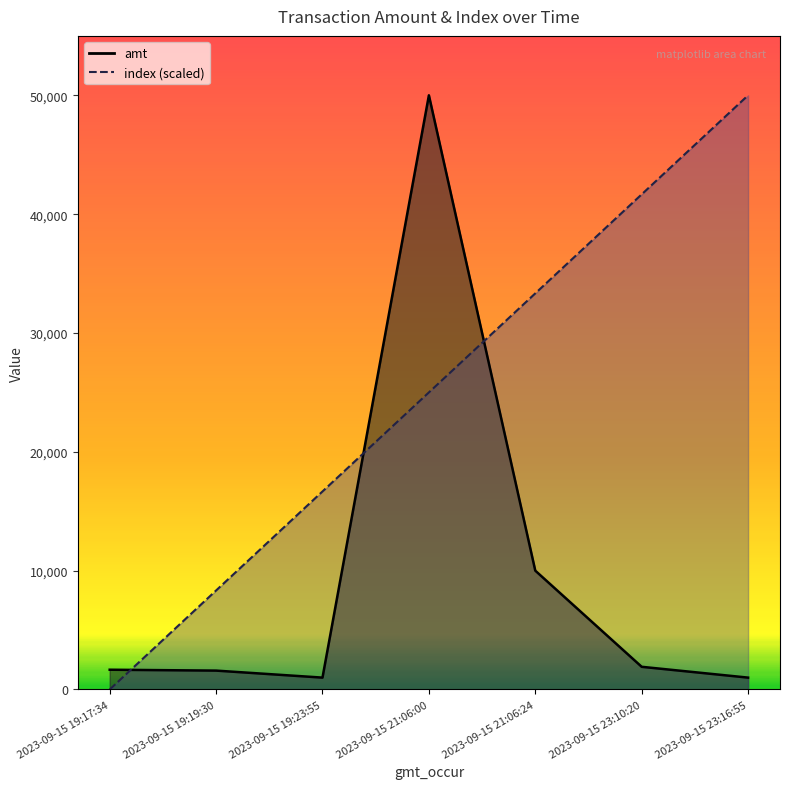

What is the spread (max minus min) of values at 2023-09-15 23:10:20?

39756.7